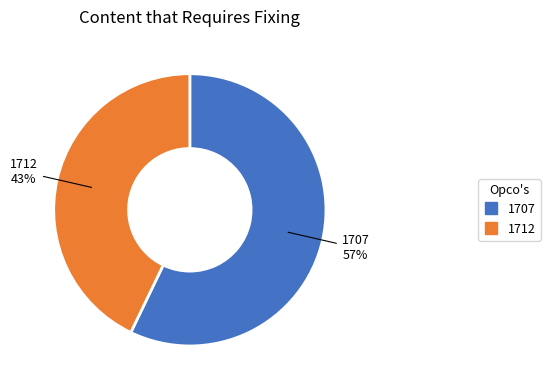

Approximately how many times larger is the value at 1707 compared to 1712?

1.3